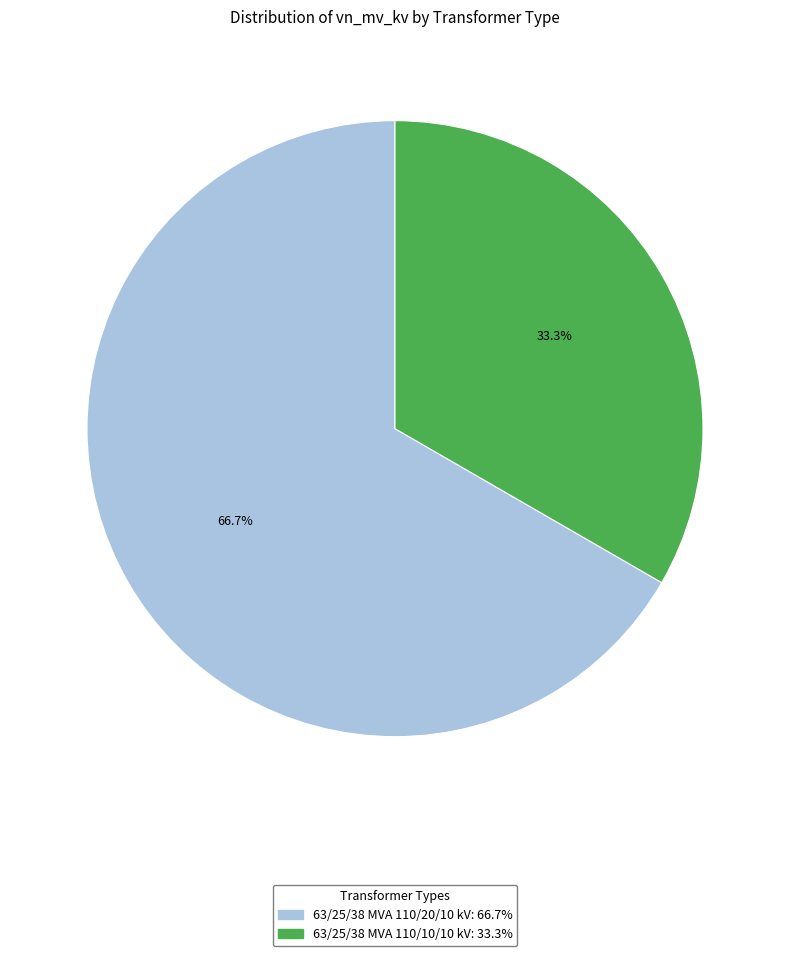

True or false: 63/25/38 MVA 110/10/10 kV accounts for 33% of the total.

True